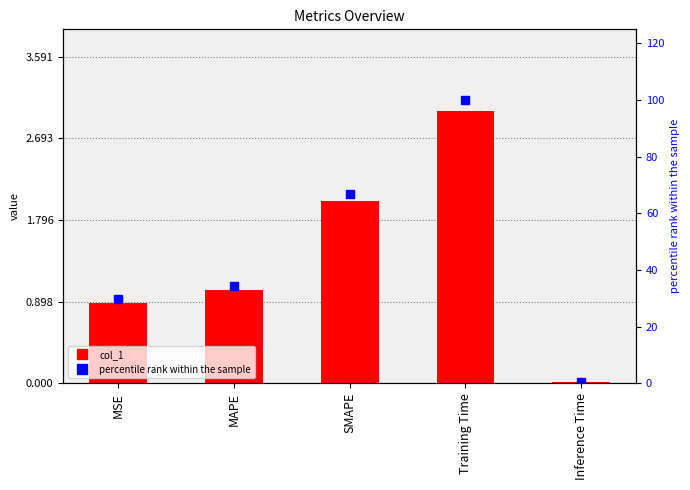

Which series has the widest spread of Y values?

percentile rank